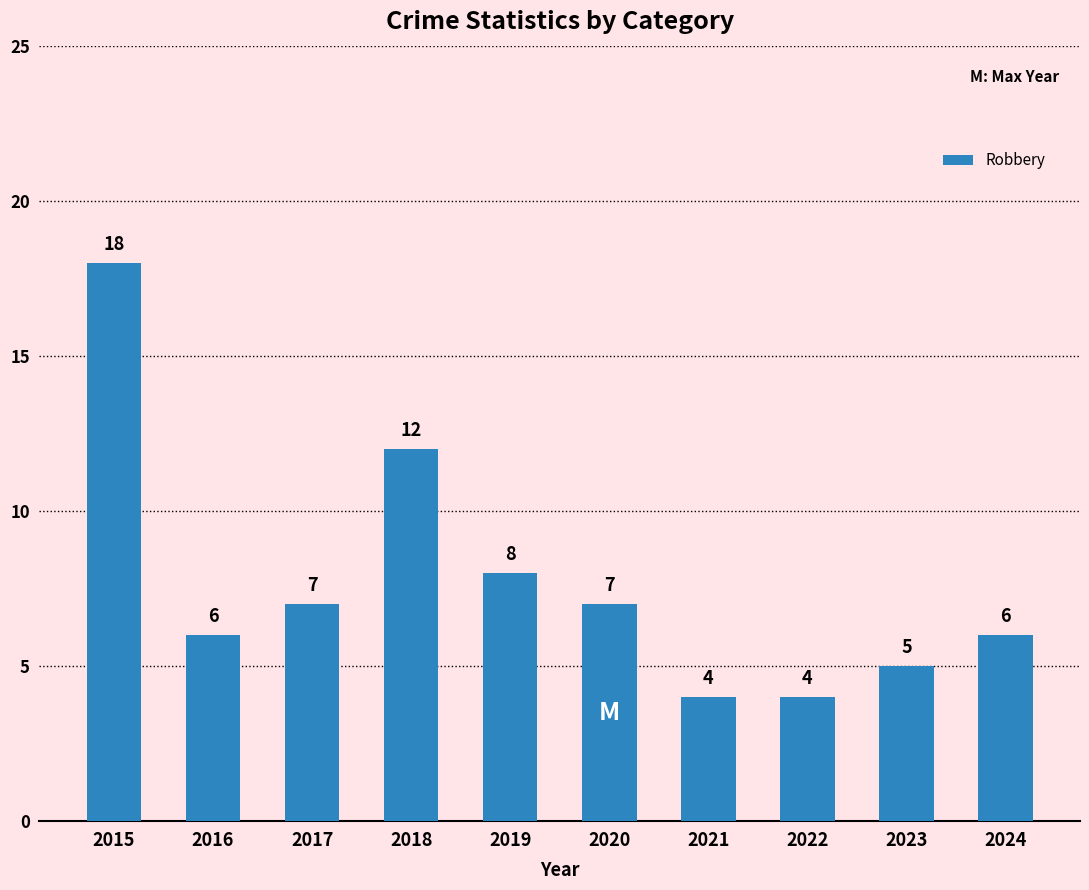

Reading left to right, extract all data points from this chart.

18	6	7	12	8	7	4	4	5	6